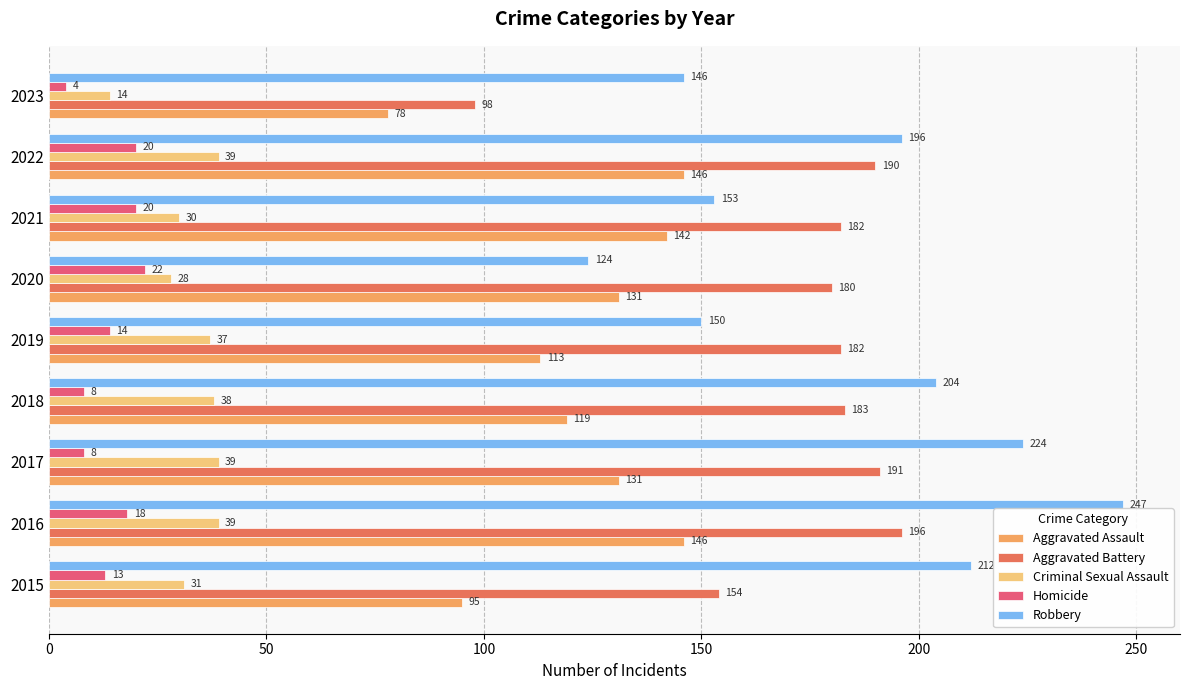

What is the difference between the highest and lowest values at 2022?

176